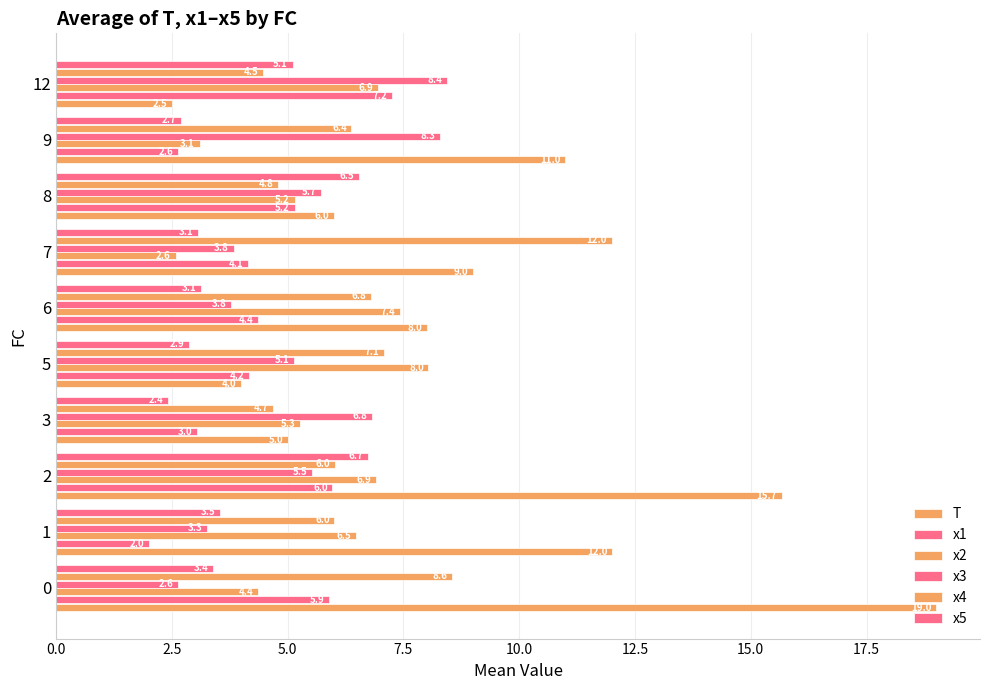

How many data points in x1 are less than 4?

3